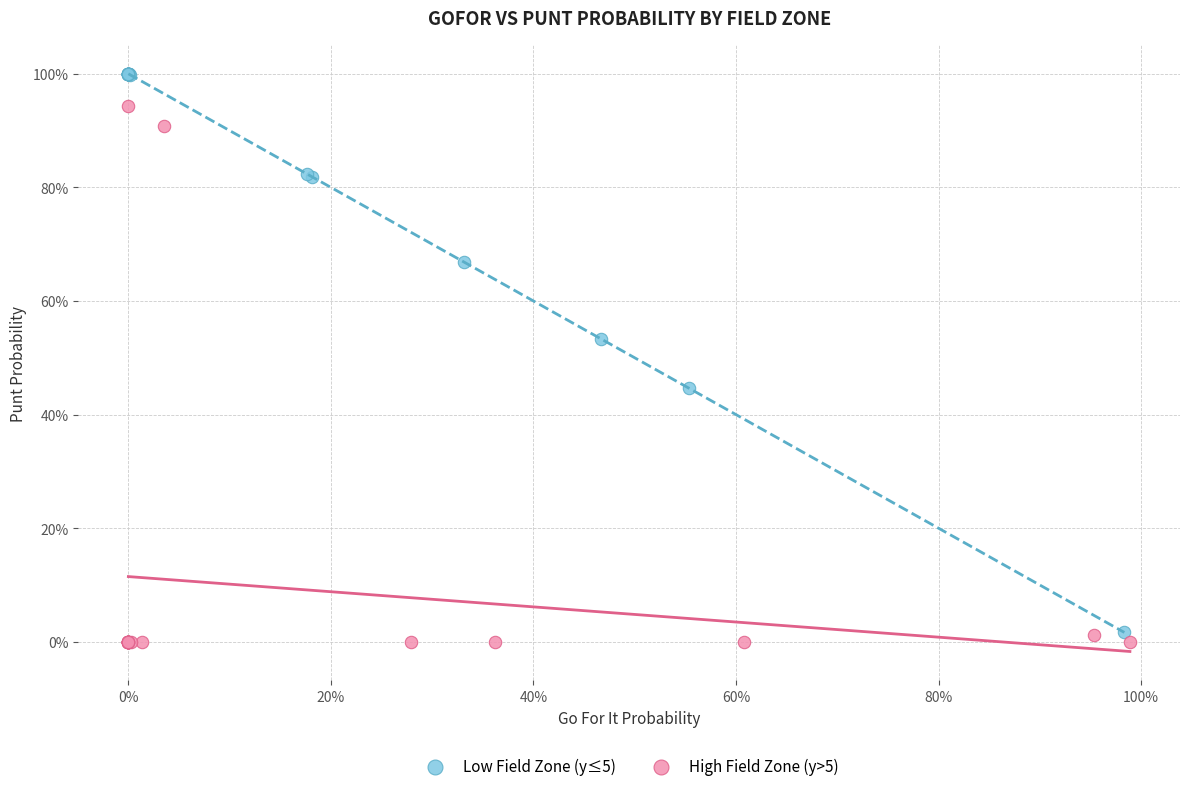

Which series reaches the maximum Y coordinate?

Low Field Zone (y≤5)